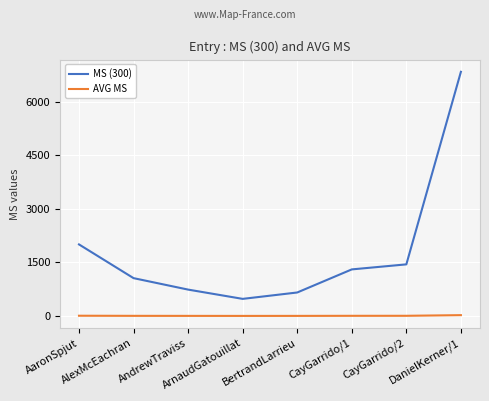

True or false: AVG MS and MS (300) intersect in this chart.

False